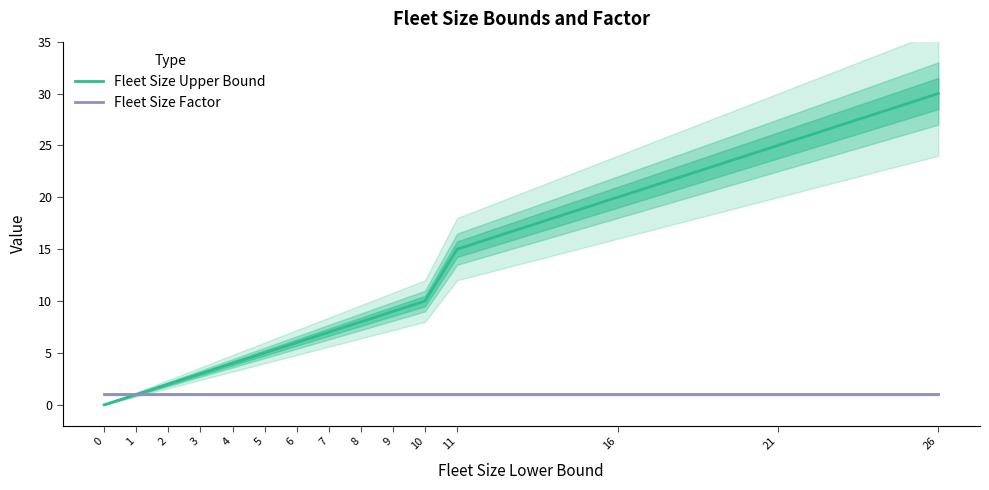

How many distinct data groups are displayed?

2